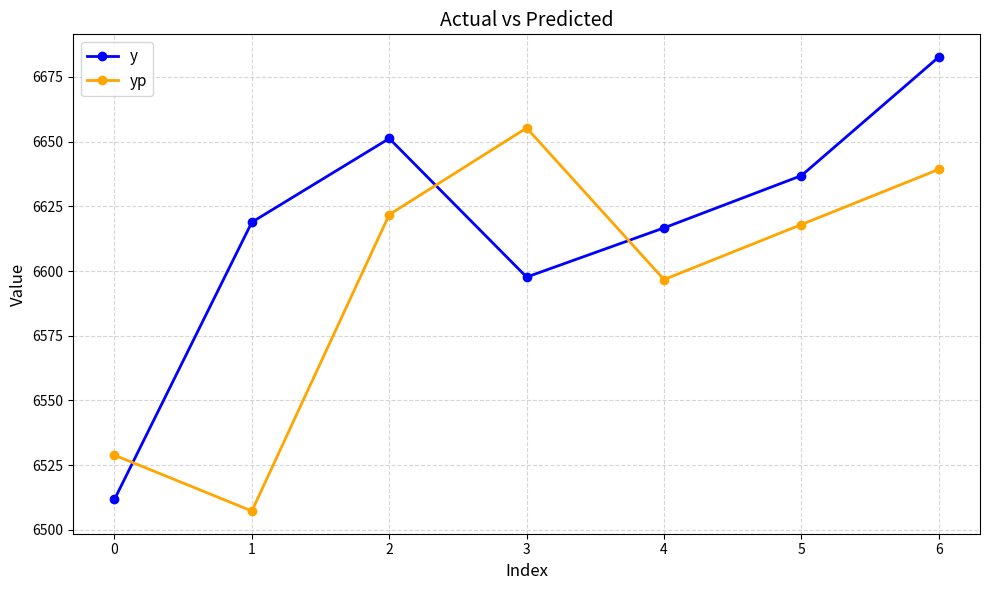

Between 0 and 3, which series saw the biggest shift?

yp